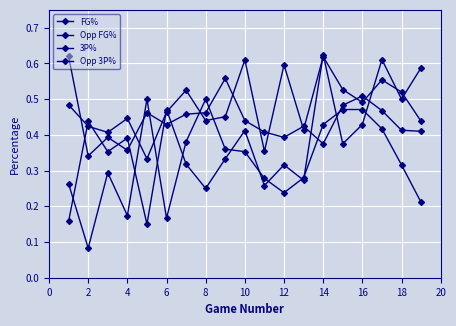

Count the number of data series in this chart.

4